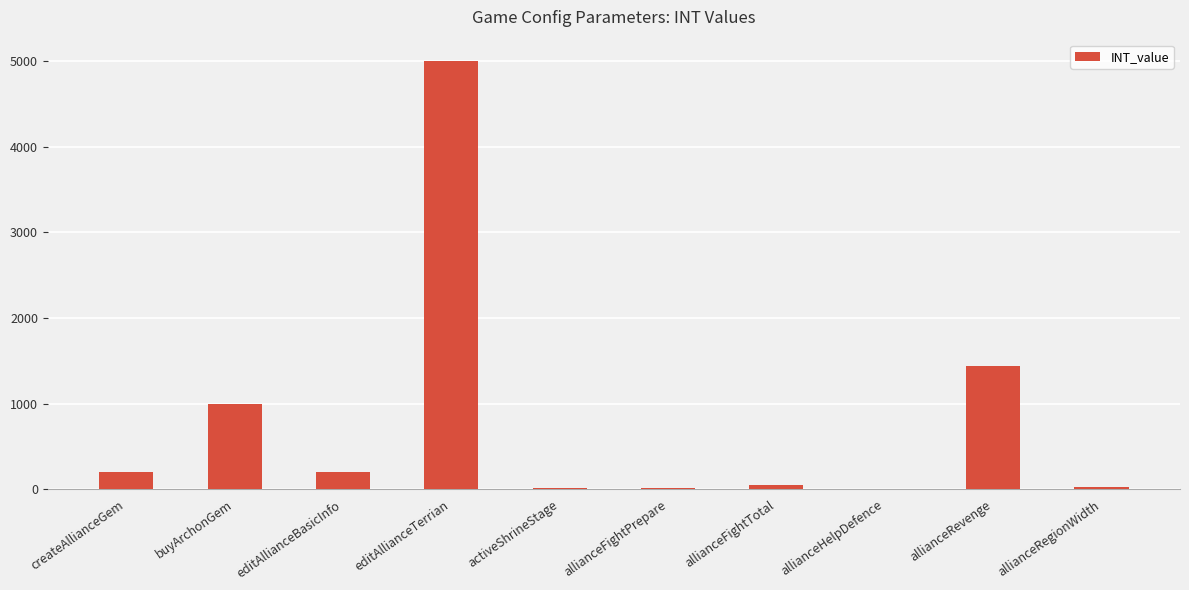

Between activeShrineStage and editAllianceTerrian, which is larger?

editAllianceTerrian